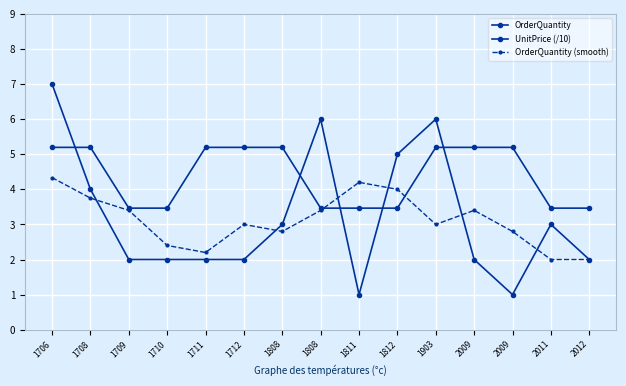

Where does the OrderQuantity (smooth) series first go above 3?

1706